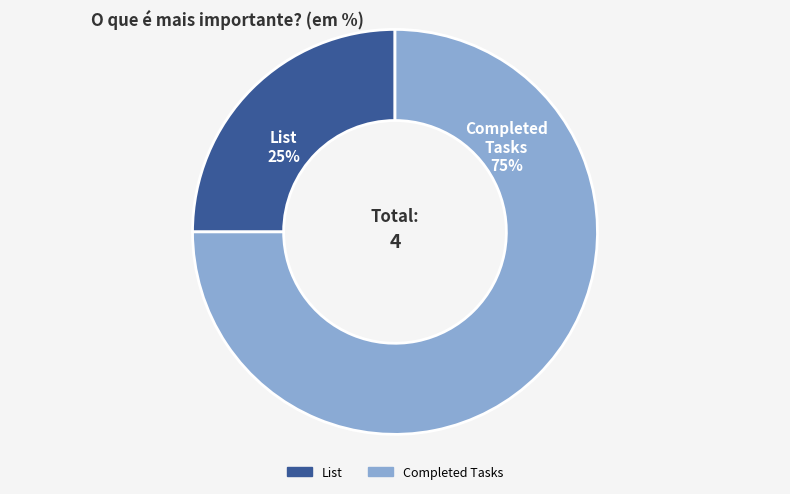

Which slice is the largest?

Completed Tasks